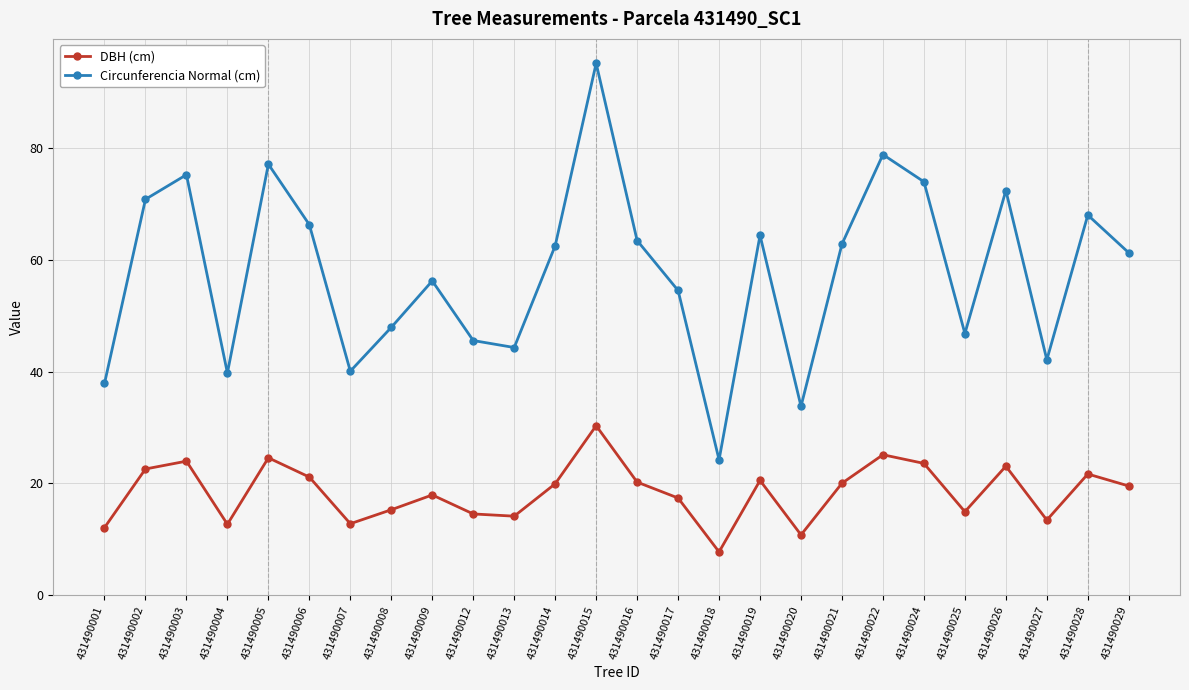

How many lines are shown in the chart?

2